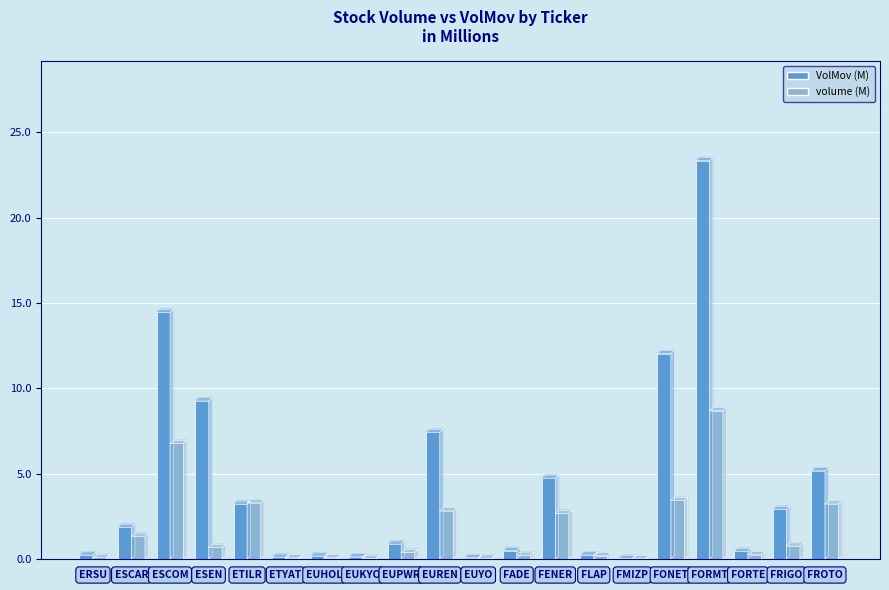

At EUKYO, list the series in order from largest to smallest.

VolMov (M), volume (M)